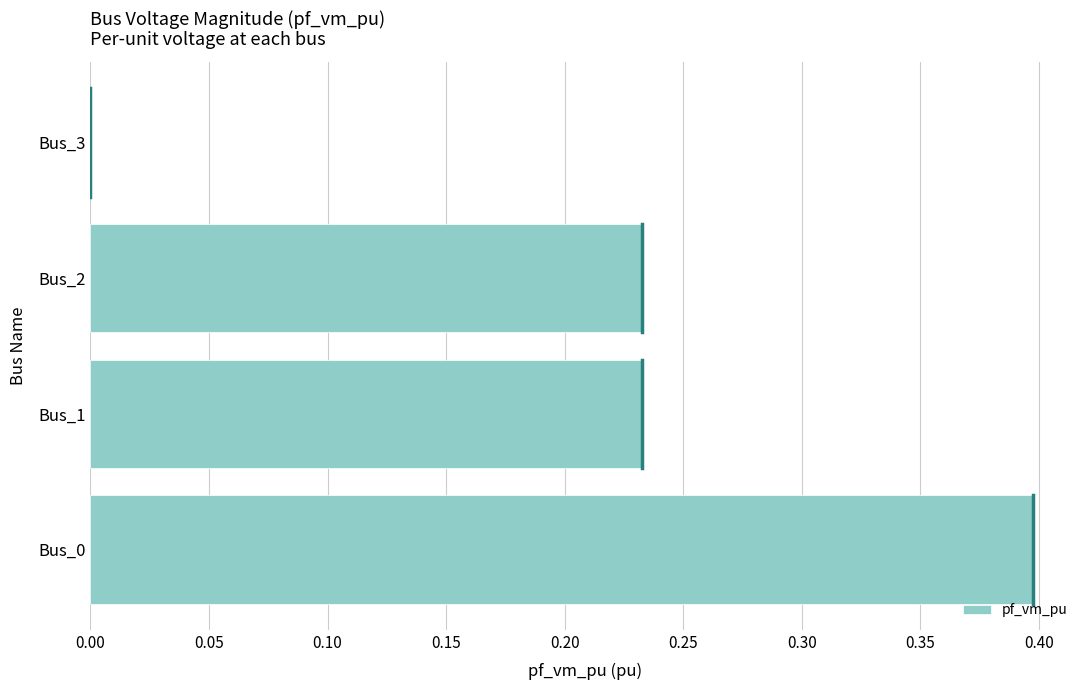

At which category does the chart reach its peak across all series?

Bus_0